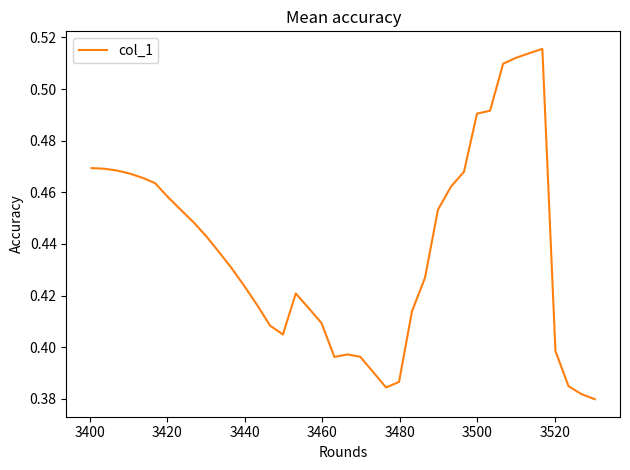

Reading left to right, extract all data points from this chart.

0.5	0.5	0.5	0.5	0.5	0.5	0.5	0.5	0.4	0.4	0.4	0.4	0.4	0.4	0.4	0.4	0.4	0.4	0.4	0.4	0.4	0.4	0.4	0.4	0.4	0.4	0.4	0.5	0.5	0.5	0.5	0.5	0.5	0.5	0.5	0.5	0.4	0.4	0.4	0.4